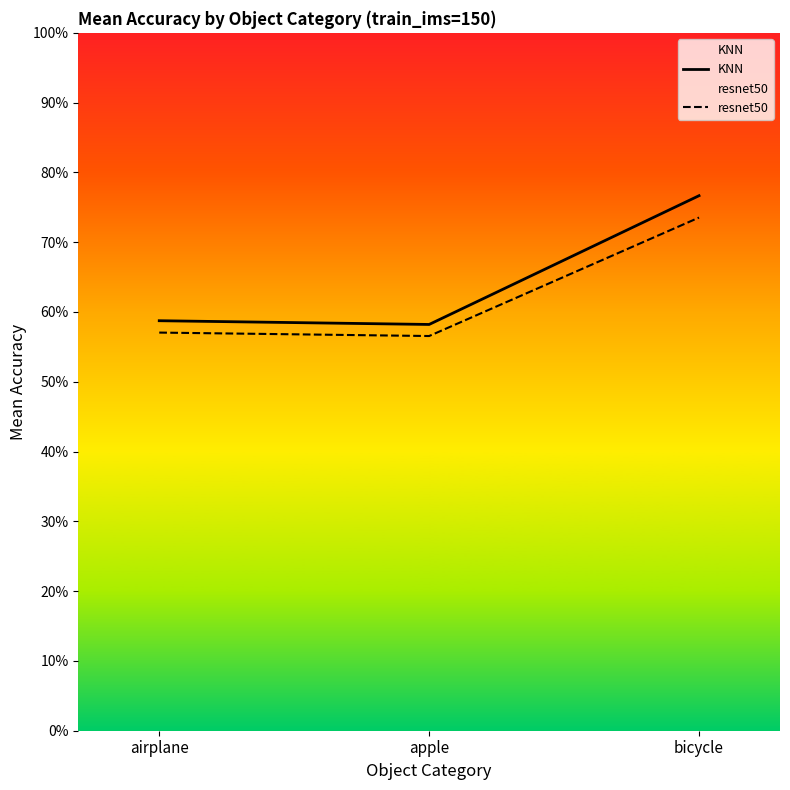

Is it true that resnet50 equals 0.6 at airplane?

True